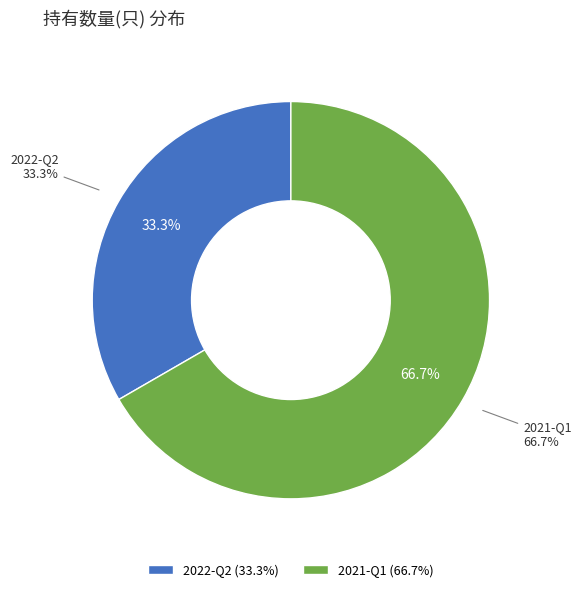

To the nearest percent, what percentage of the pie is 2021-Q1?

67%